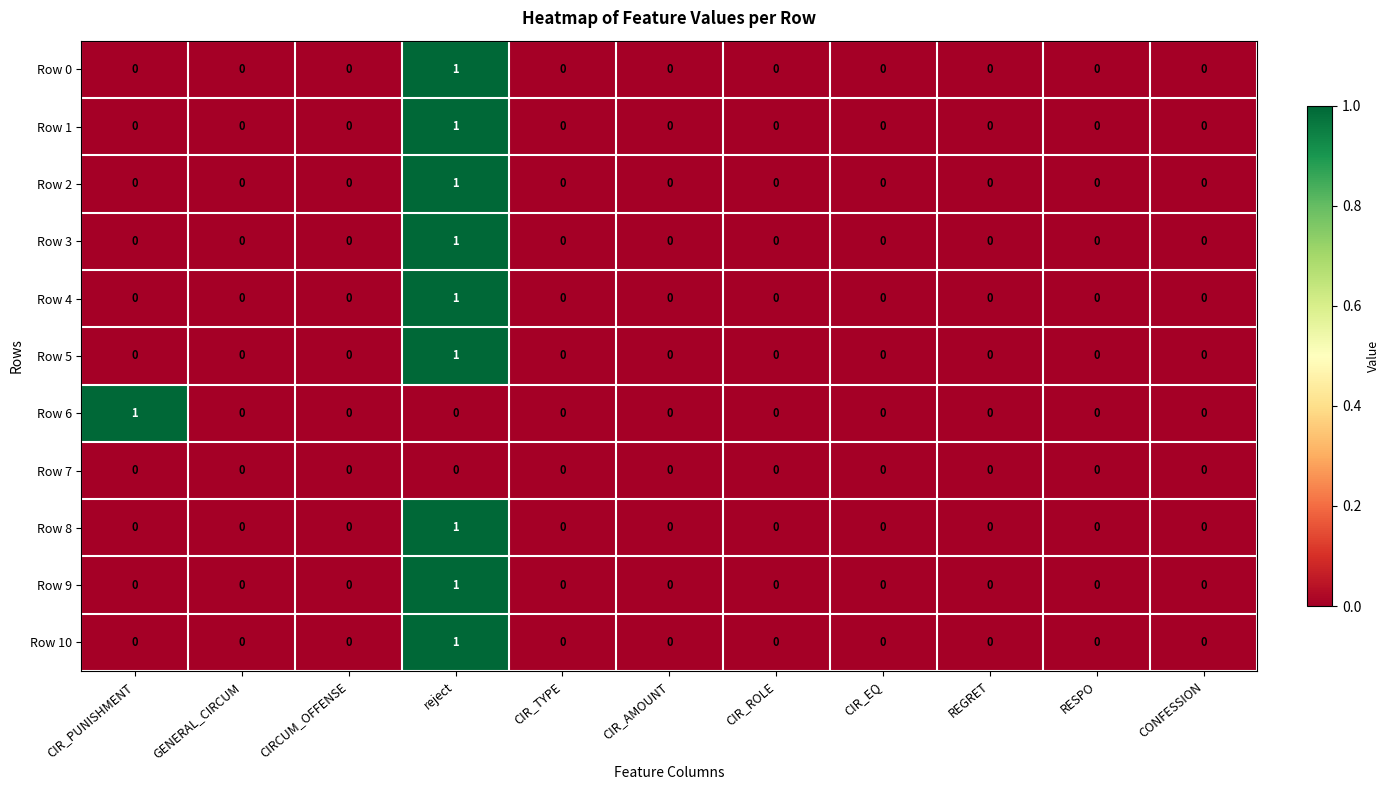

Is it true that Row 9 equals 0 at GENERAL_CIRCUM?

True